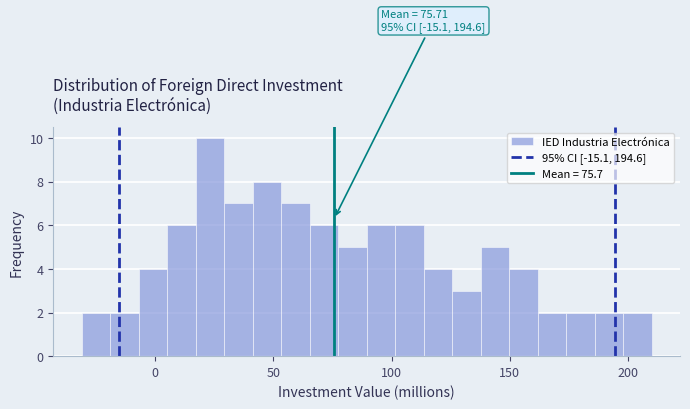

Around what value on the x-axis is the tallest bar? Give the approximate position of its centre, as read against the axis.

25